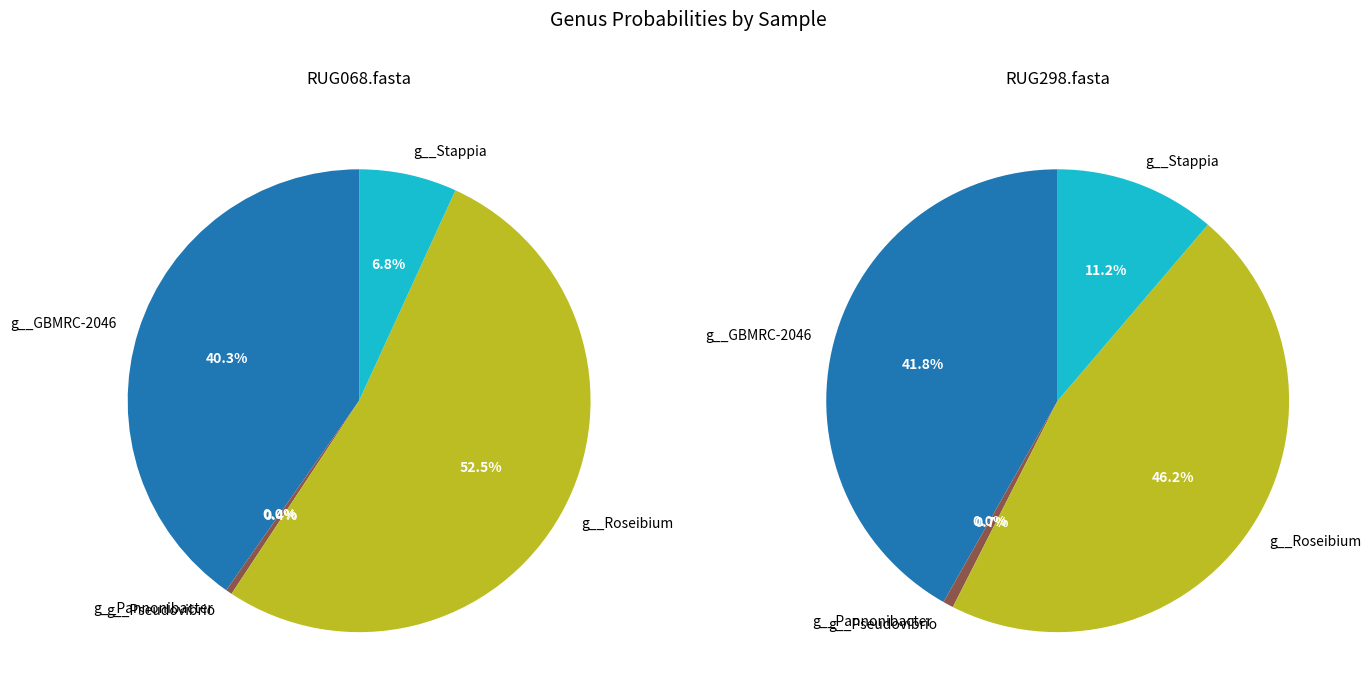

Combined, what portion of the pie is g__GBMRC-2046 and g__Roseibium?

92.7%